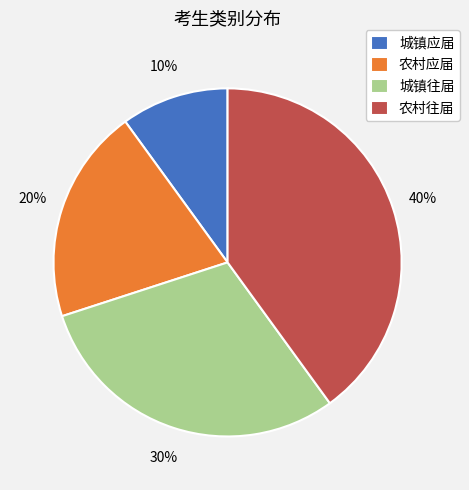

Which slice is the smallest?

城镇应届